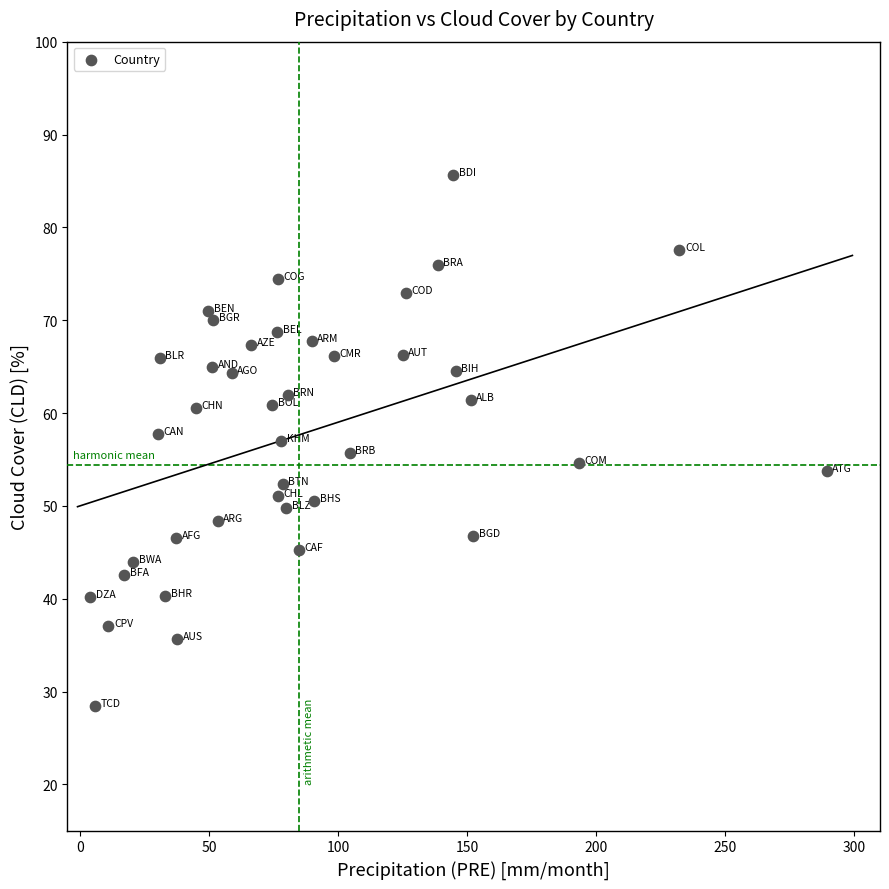

What is the range of X values (max minus min)?

285.4